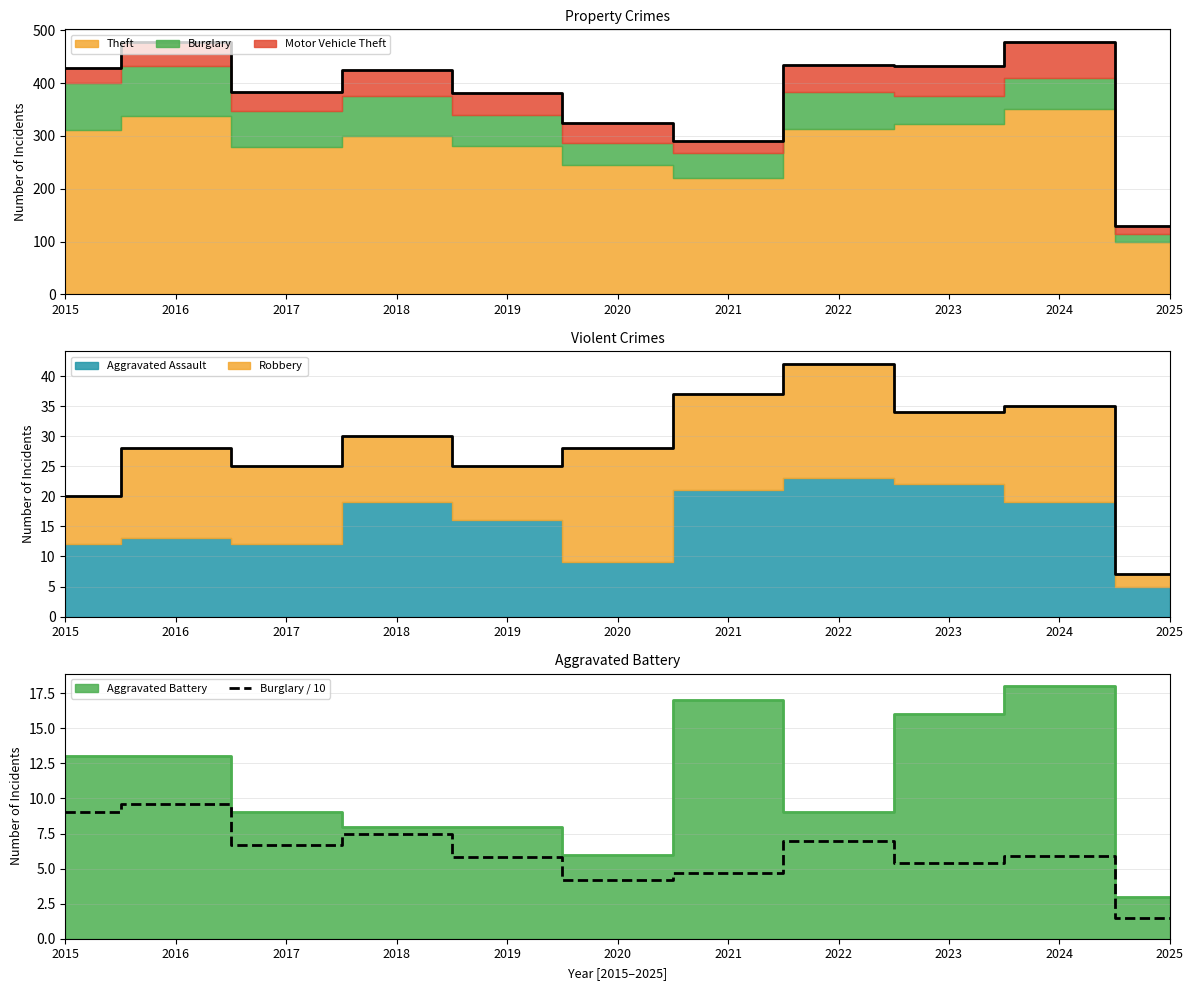

Which series has the largest total across all categories?

Total (3 cat.)